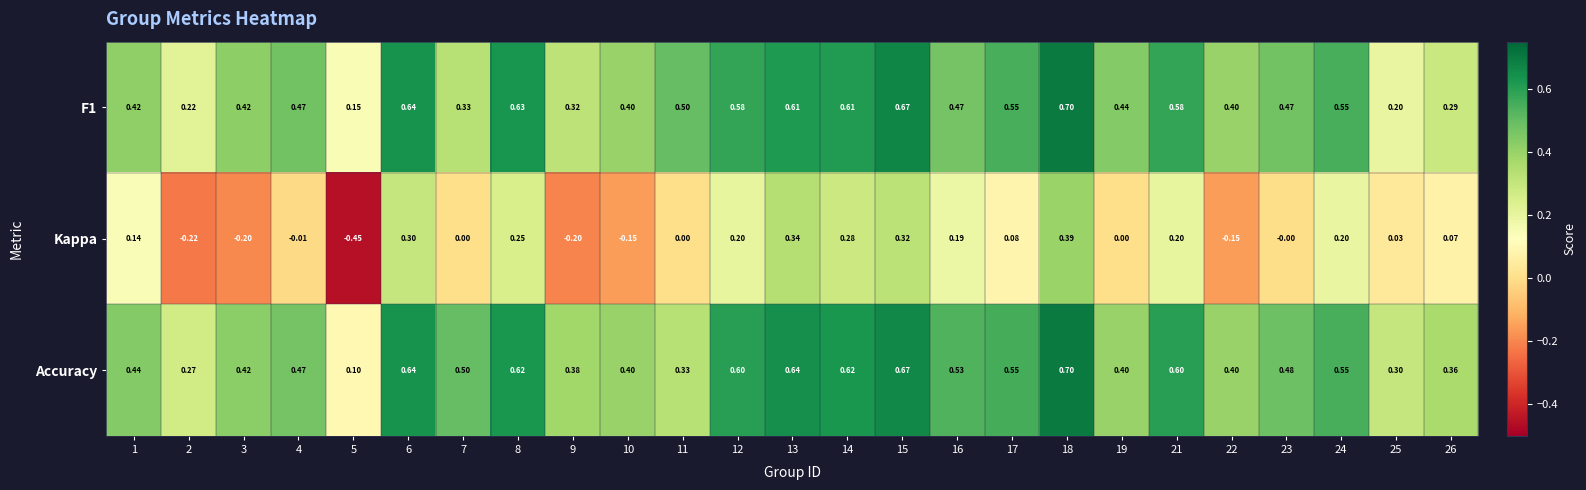

Which series has the widest spread of values?

Kappa